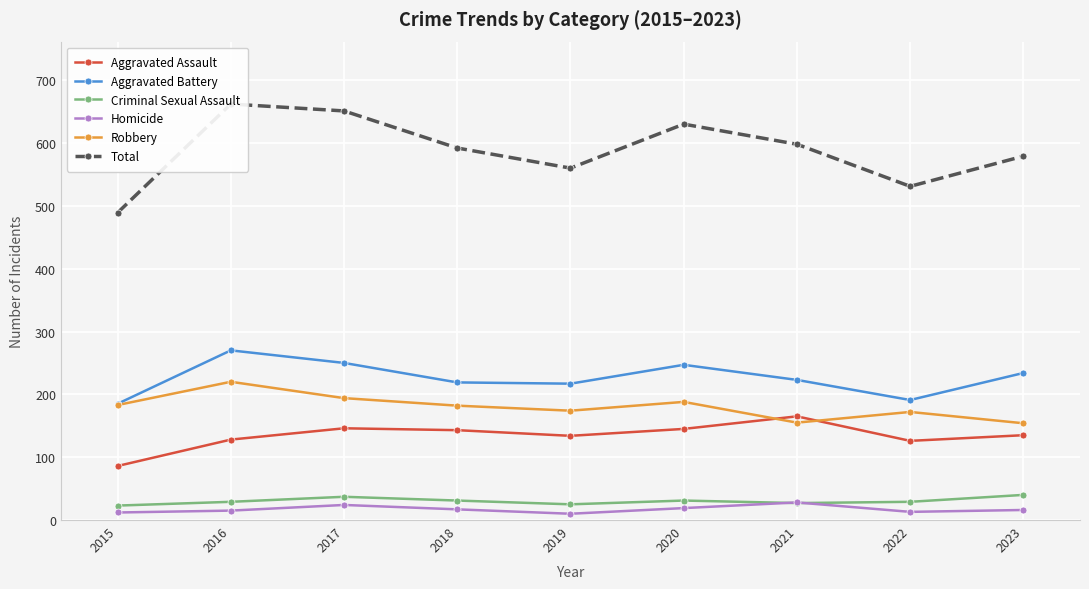

True or false: Robbery and Aggravated Battery cross at least once.

False